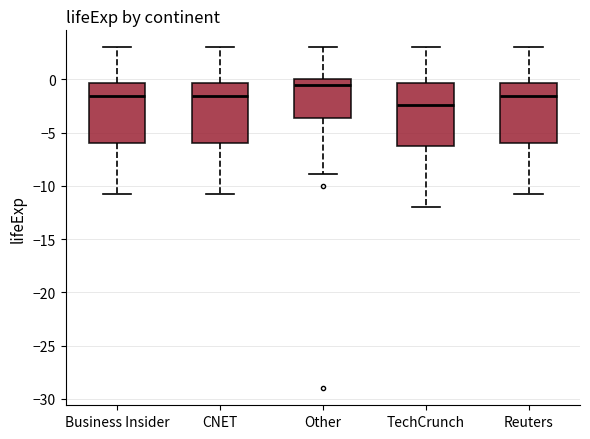

Where does the lower whisker of the box for Other end on the y-axis? The values are not printed on the chart, so give them approximately, as read against the axis.

-9.0